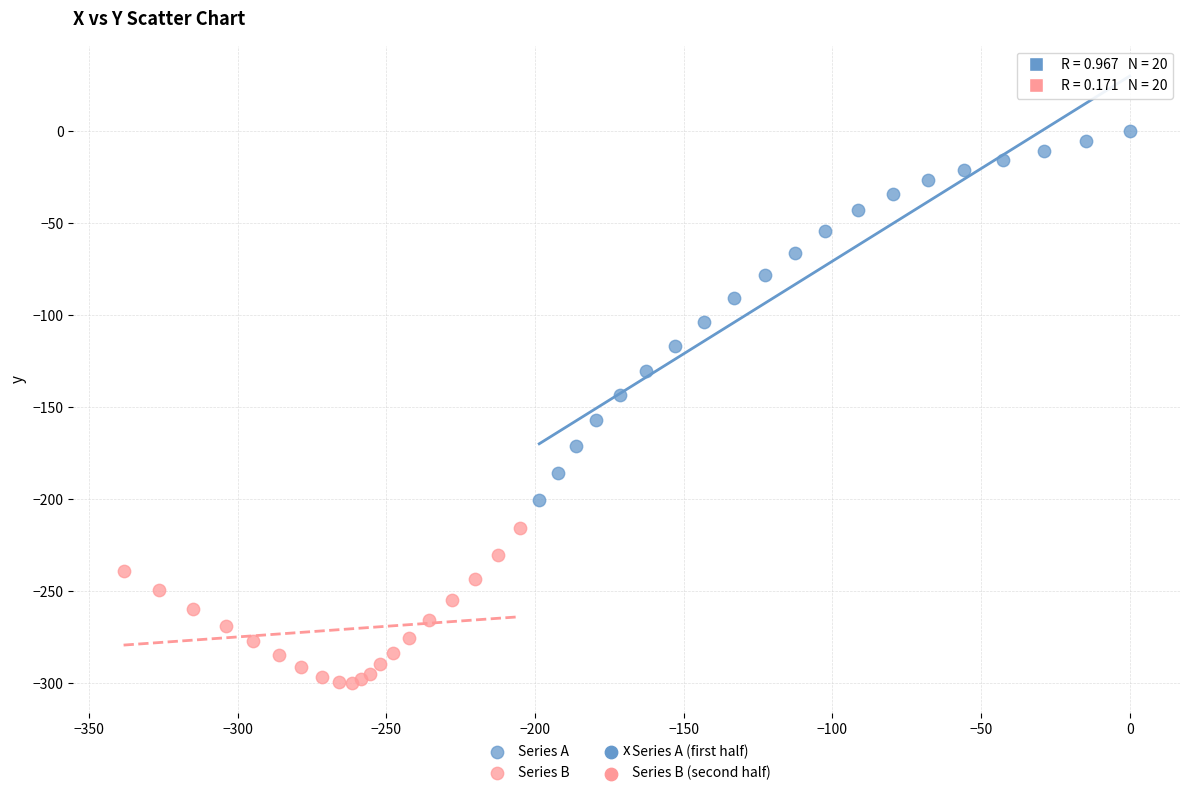

Which series reaches the maximum Y coordinate?

Series A